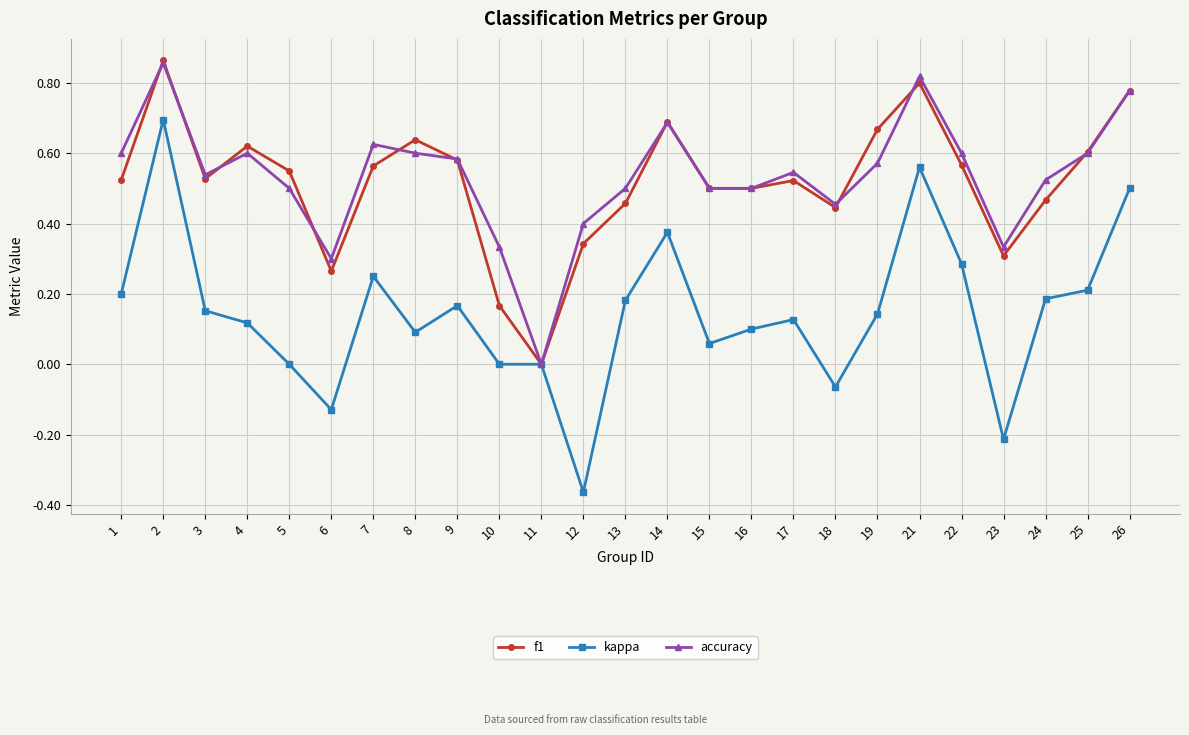

The value of accuracy at 17 is 0.5. True or false?

True